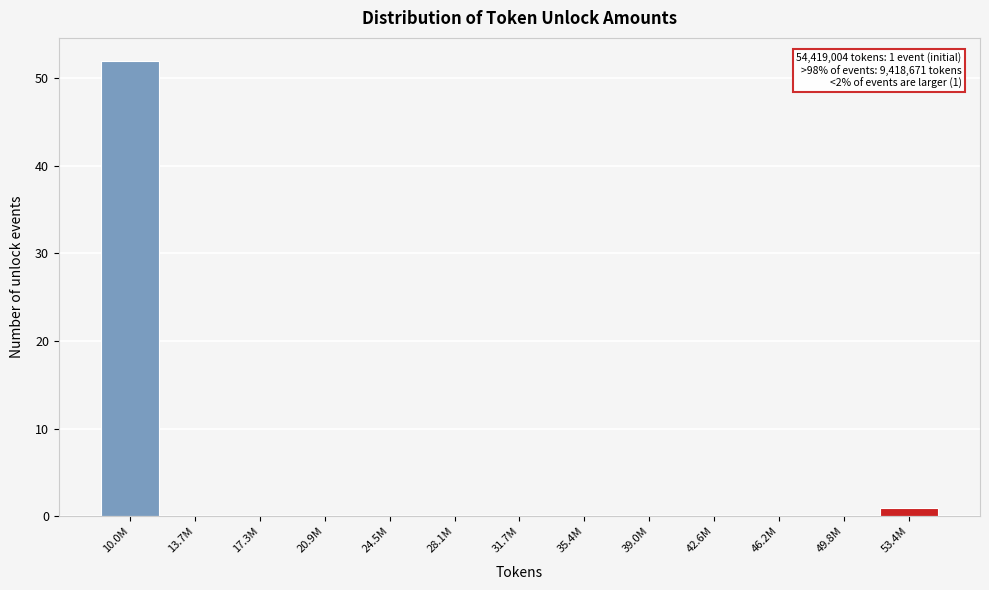

Reading left to right, extract all data points from this chart.

10.0M=52	13.7M=0	17.3M=0	20.9M=0	24.5M=0	28.1M=0	31.7M=0	35.4M=0	39.0M=0	42.6M=0	46.2M=0	49.8M=0	53.4M=1